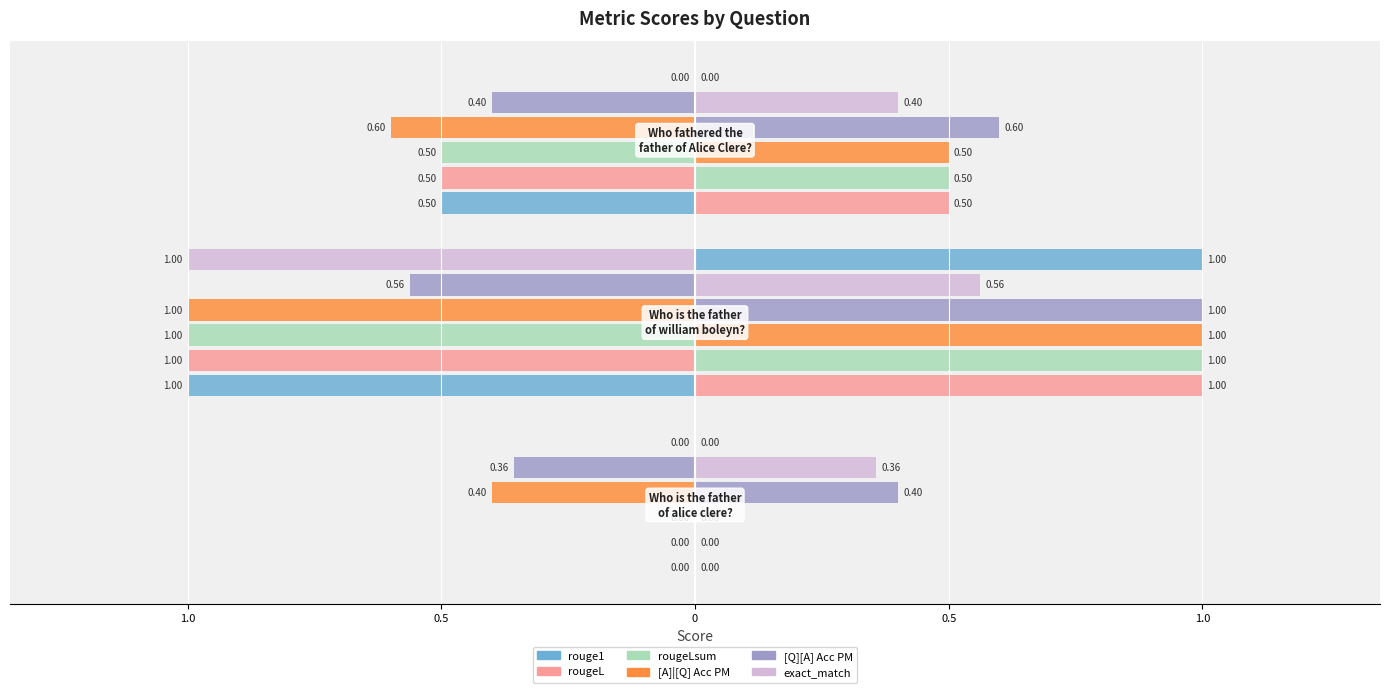

What is the difference between the rougeL values at 0 and 1.0?

0.5